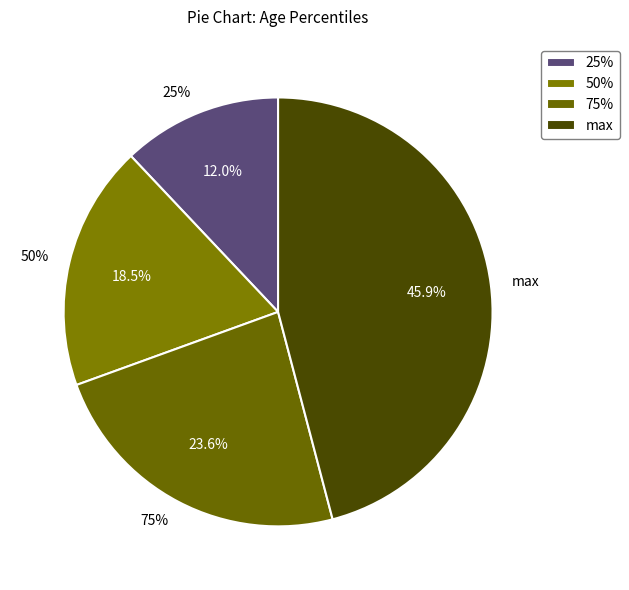

Rank the categories by value from highest to lowest.

max, 75%, 50%, 25%